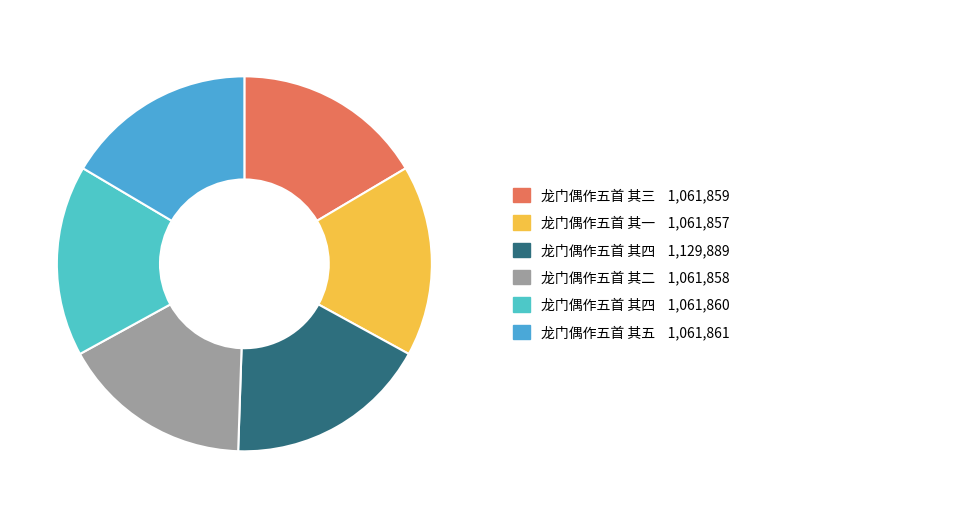

Is there any slice that represents more than half of the pie?

No